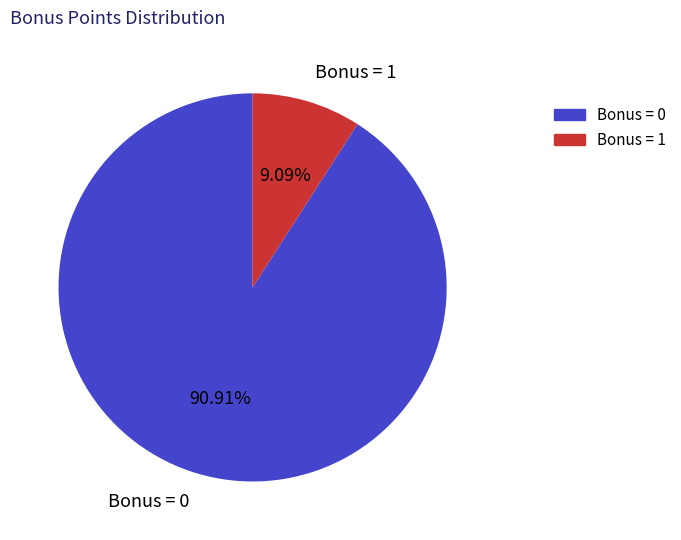

Combined, do Bonus = 1 and Bonus = 0 account for over 50%?

Yes